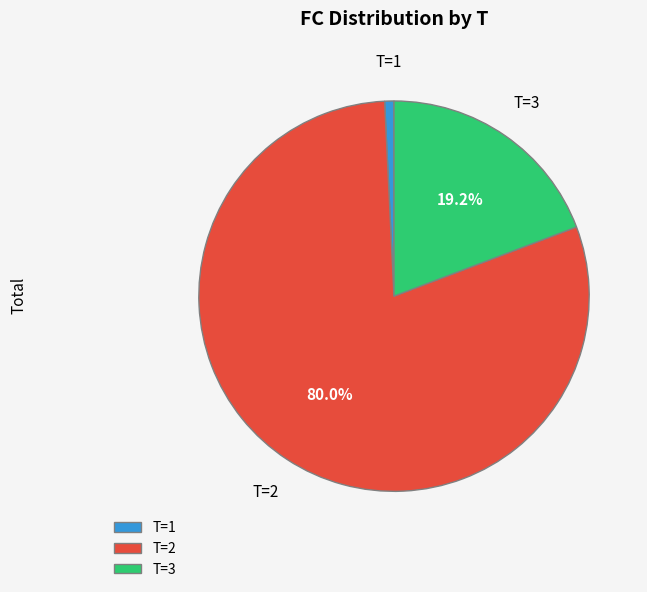

Which category accounts for the majority?

T=2